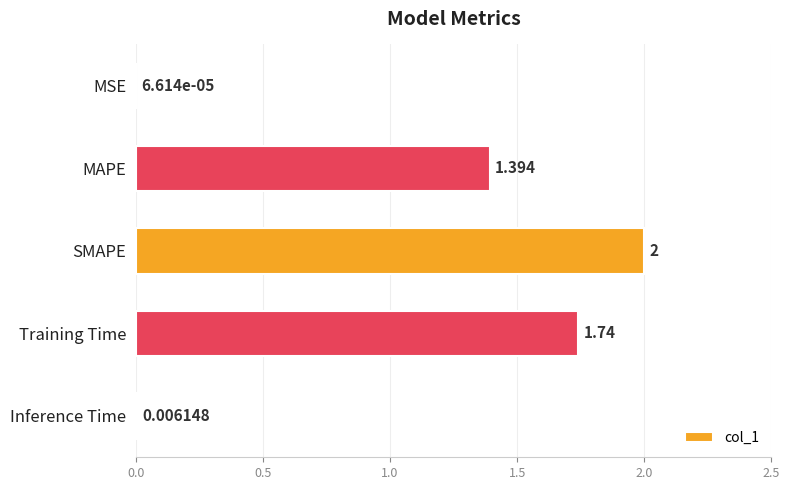

Between MSE and Inference Time, which is larger?

Inference Time